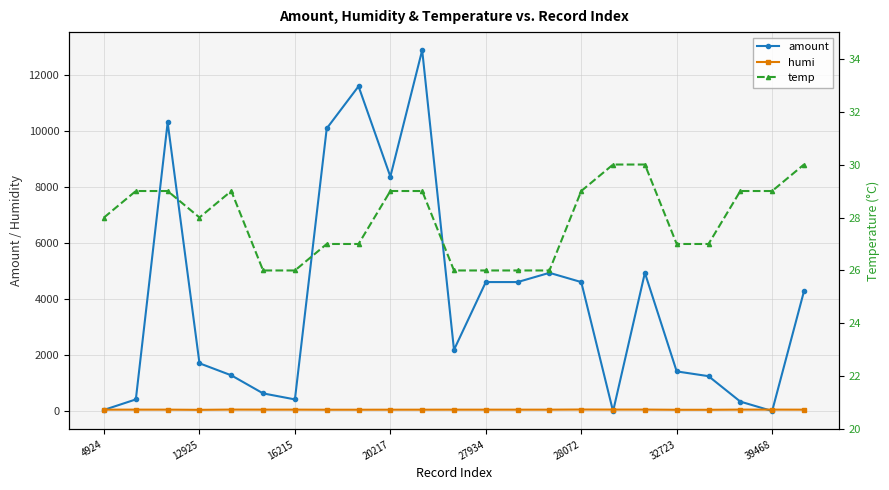

What is the difference between the amount values at 28072 and 16215?

4190